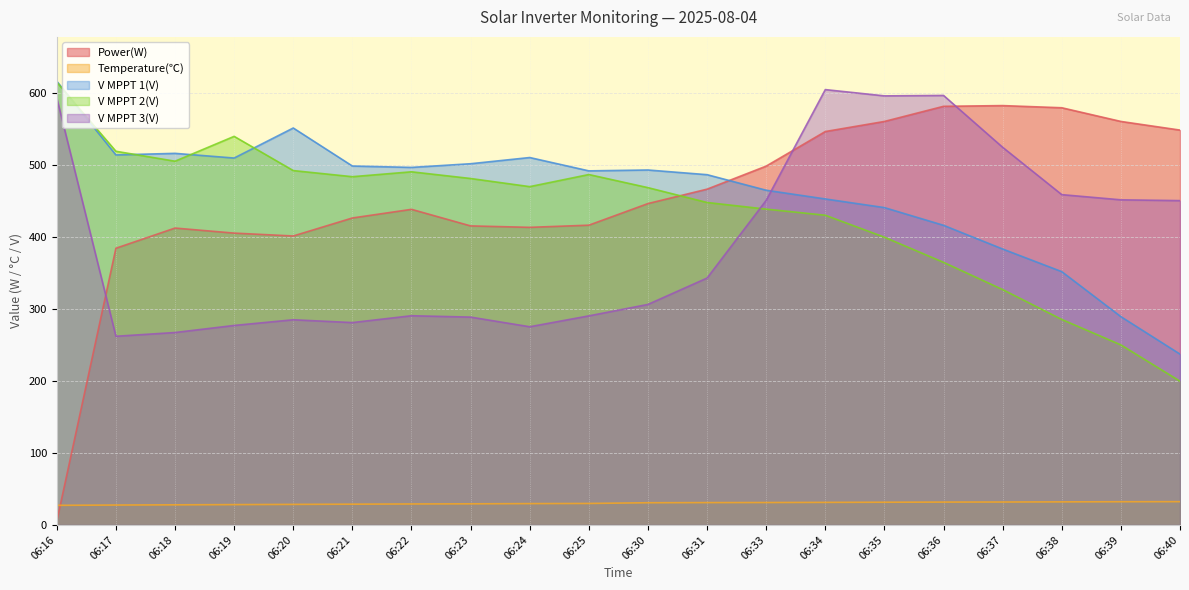

What value does the V MPPT 2(V) series have at 06:39?

249.8